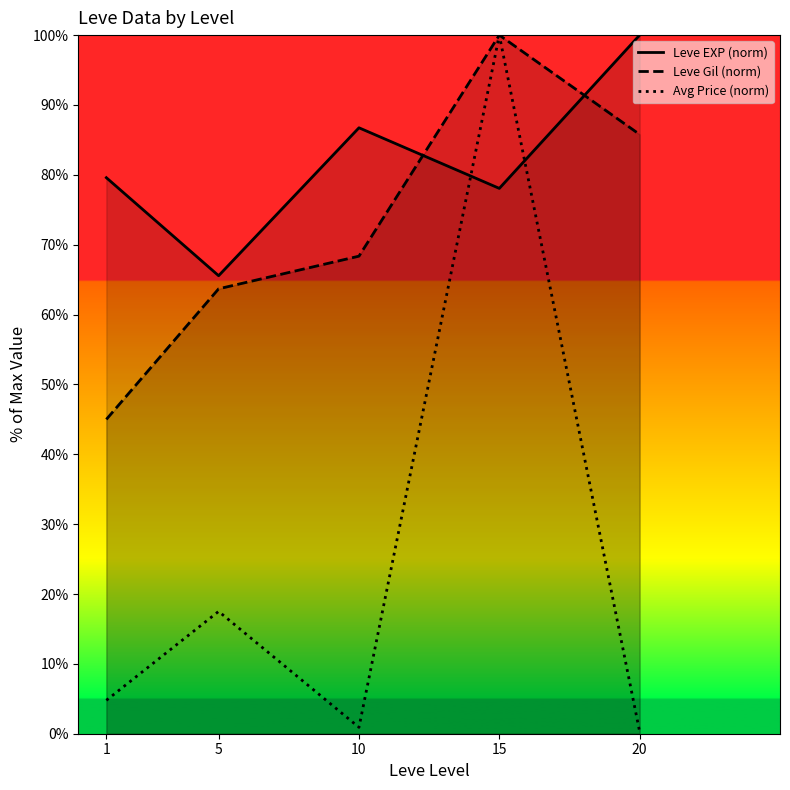

In Leve Gil (norm), how many points are higher than both neighbors (excluding endpoints)?

1